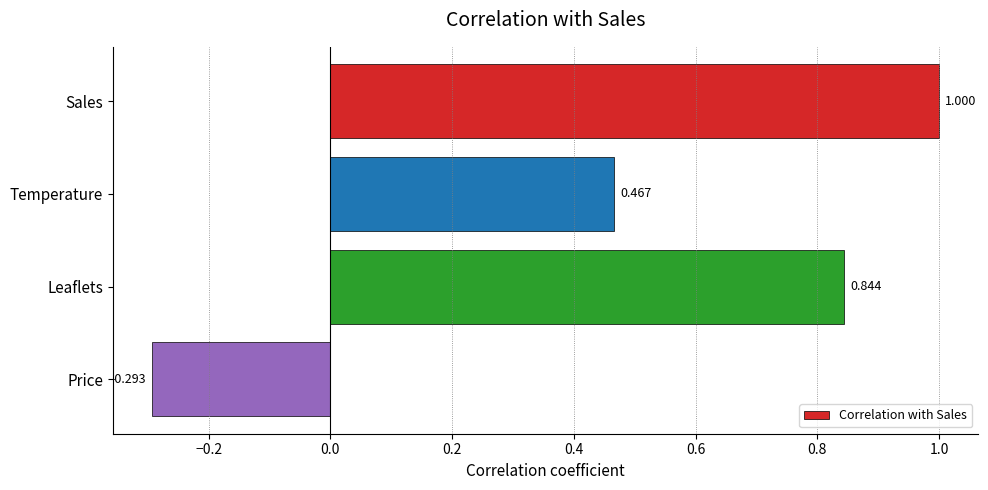

At which label is the value closest to 0?

Price